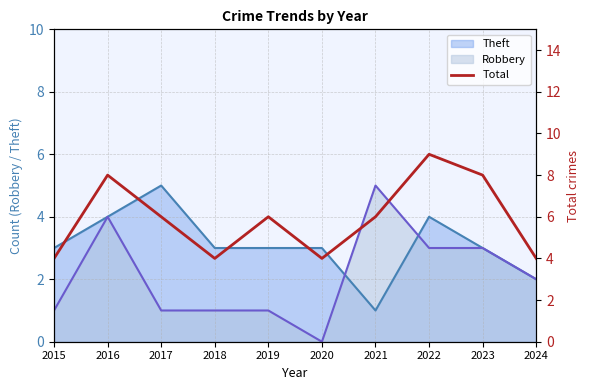

How many lines are shown in the chart?

1